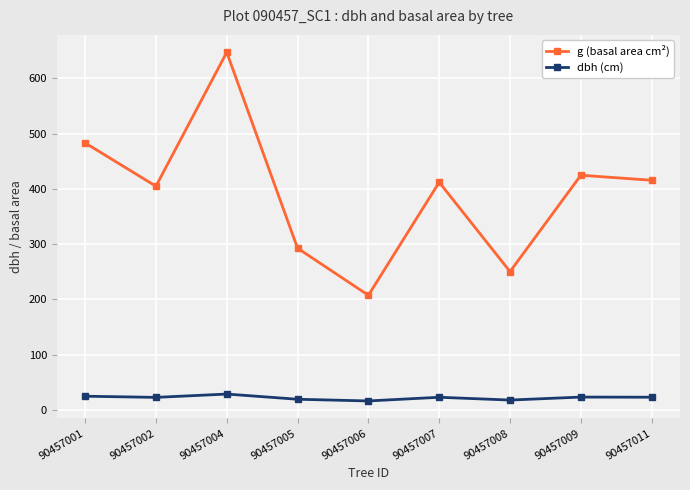

Where is the first local minimum for g (basal area cm²)?

90457002